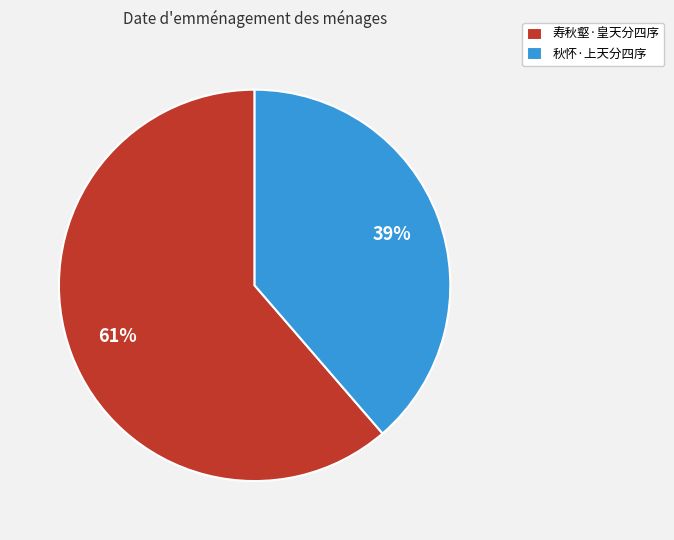

Rank the categories by value from highest to lowest.

寿秋壑·皇天分四序, 秋怀·上天分四序